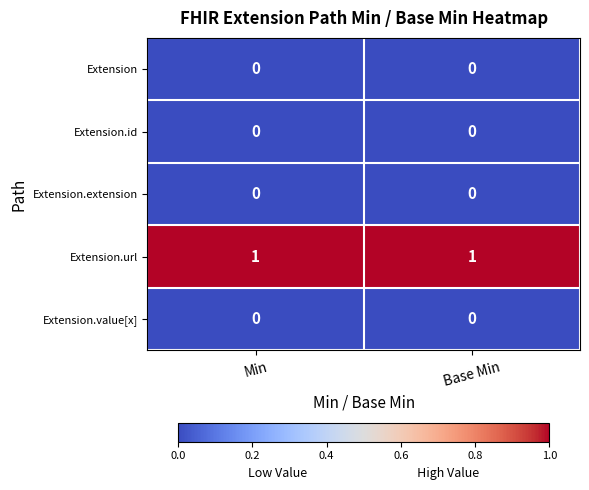

Is the value of Extension.extension at Base Min greater than the value of Extension.url at Min?

No